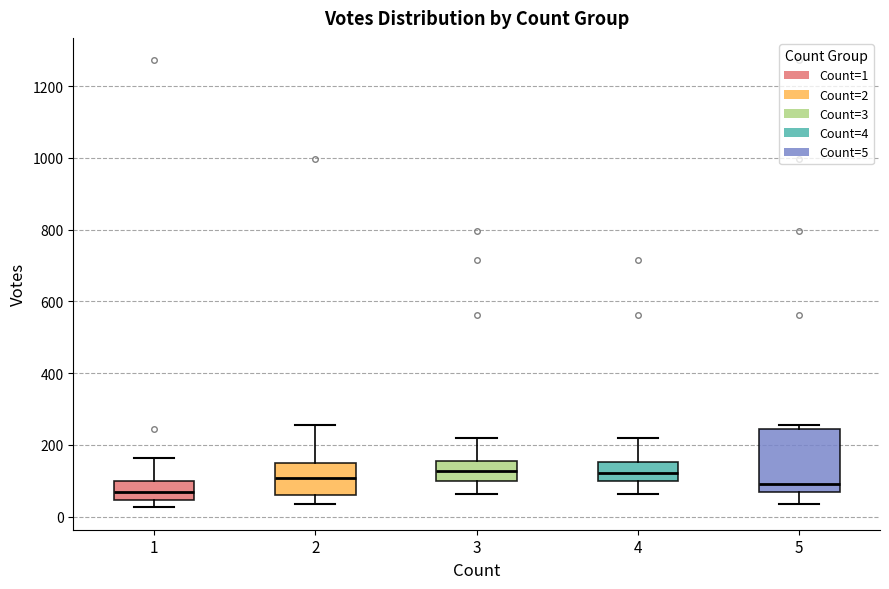

Reading left to right, read every box against the y-axis: the position of its median line, the range the box covers, and the ends of its whiskers. The values are not printed on the chart, so give them approximately, as read against the axis.

1: median 80, box 40 to 100, whiskers 20 to 160
2: median 100, box 60 to 160, whiskers 40 to 260
3: median 120, box 100 to 160, whiskers 60 to 220
4: median 120, box 100 to 160, whiskers 60 to 220
5: median 100, box 60 to 240, whiskers 40 to 260